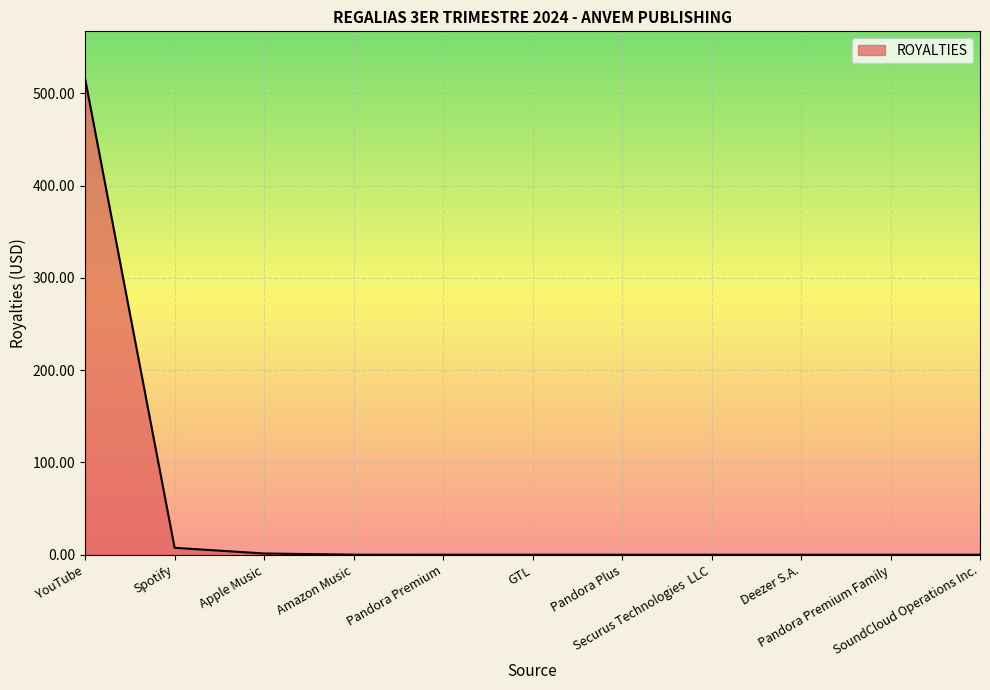

The chart shows a value of 0.0 at Pandora Premium. True or false?

True